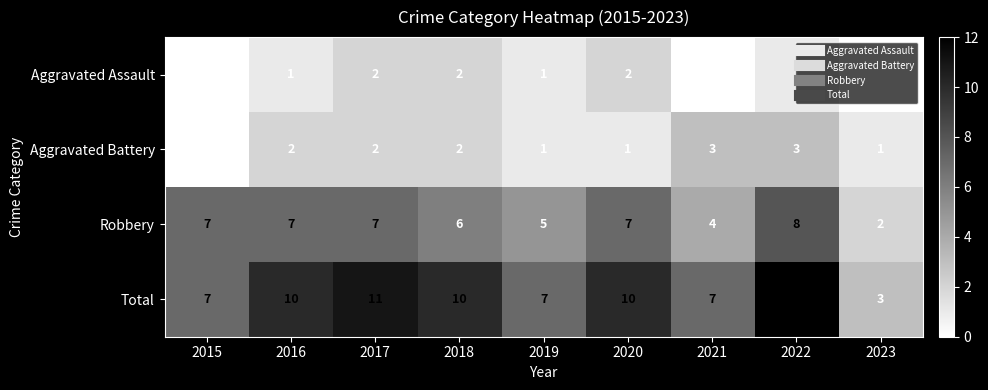

Which series has the widest spread of values?

Total